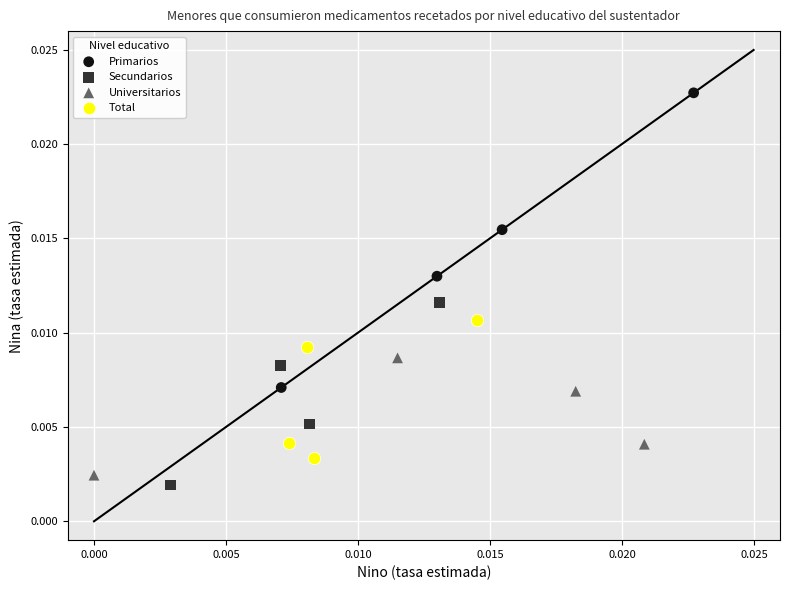

Which series reaches the maximum Y coordinate?

Primarios